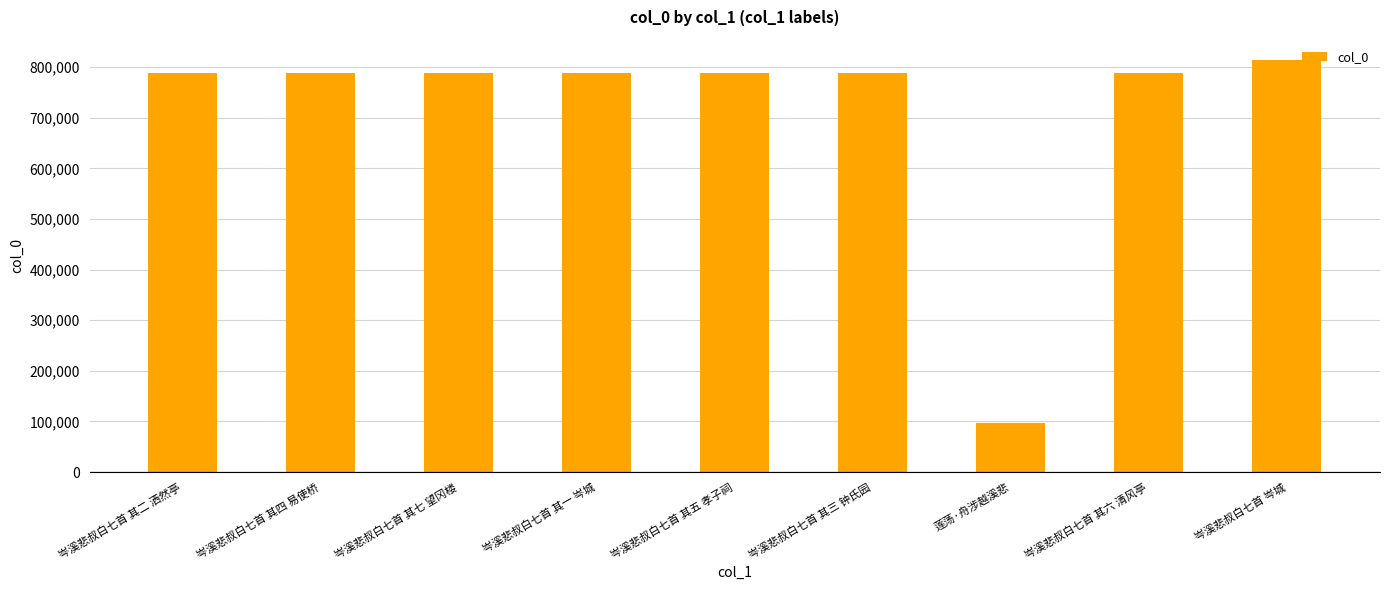

What is the label of the 2nd bar from the right?

岑溪悲叔白七首 其六 清风亭